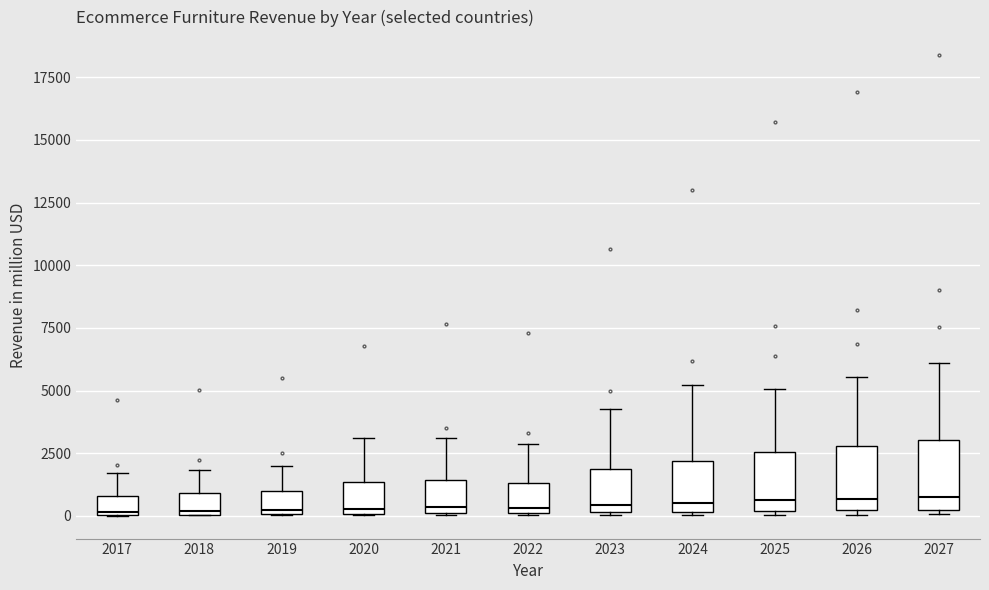

Where is the lower edge of the box at x = 2022 on the y-axis? The values are not printed on the chart, so give them approximately, as read against the axis.

0